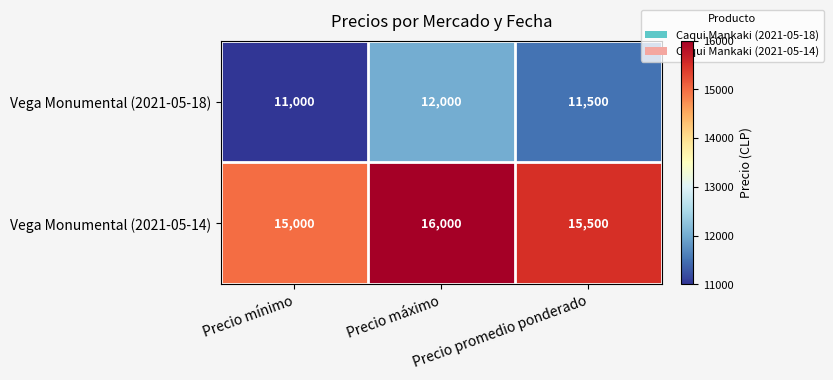

What is the sum of all Vega Monumental (2021-05-18) values?

34500